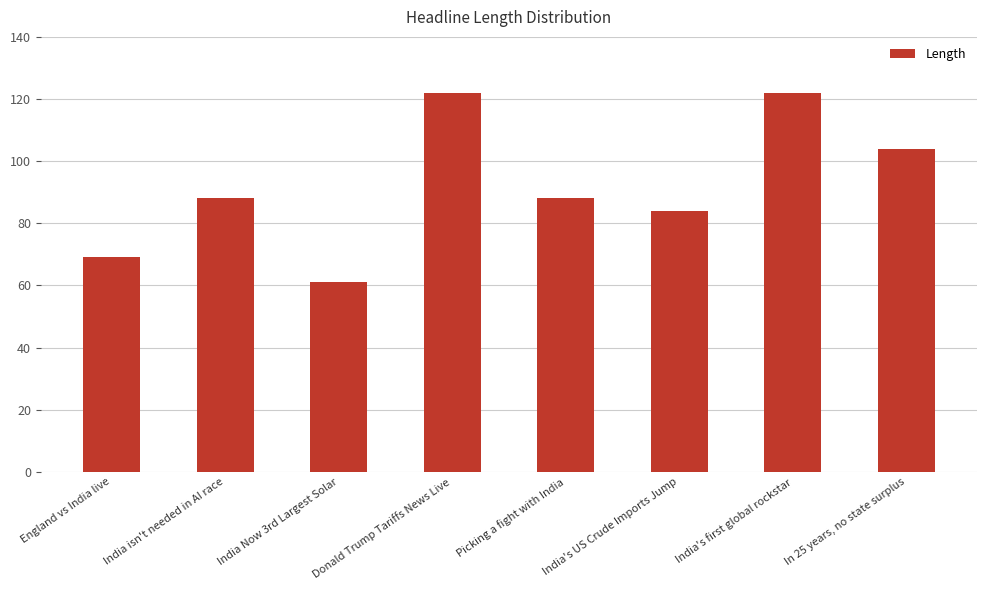

Reading left to right, list all the values displayed in this chart.

England vs India live=69	India isn't needed in AI race=88	India Now 3rd Largest Solar=61	Donald Trump Tariffs News Live=122	Picking a fight with India=88	India's US Crude Imports Jump=84	India's first global rockstar=122	In 25 years, no state surplus=104